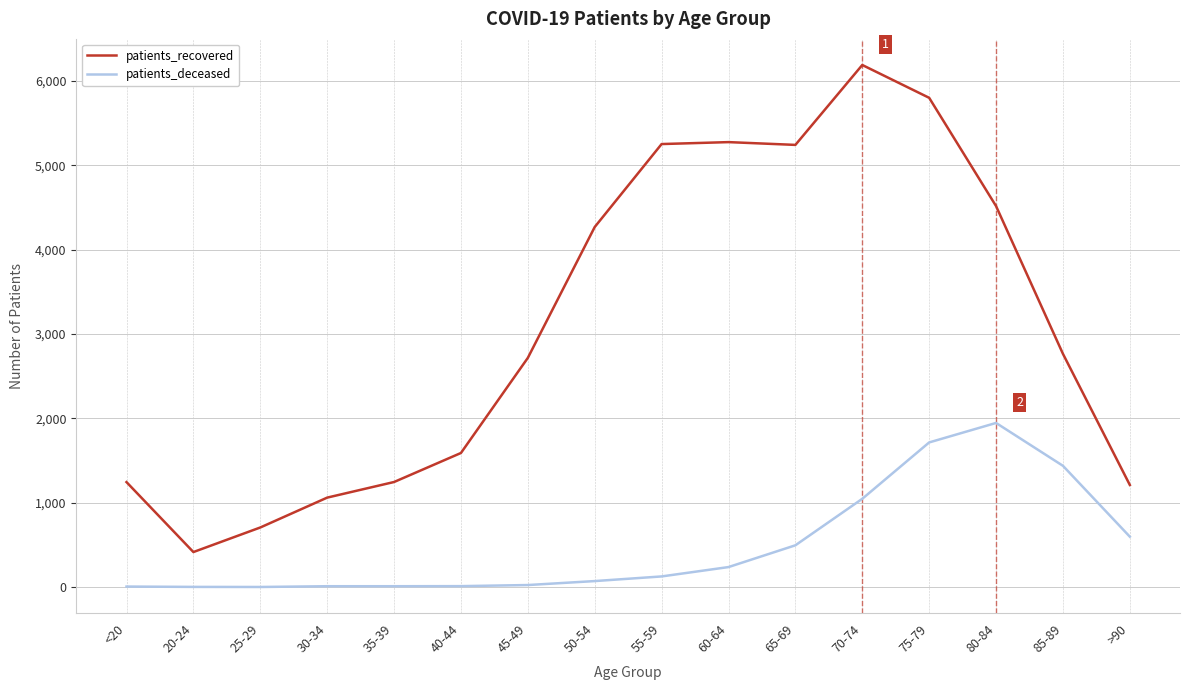

True or false: patients_recovered has a value of 1977 at 75-79.

False